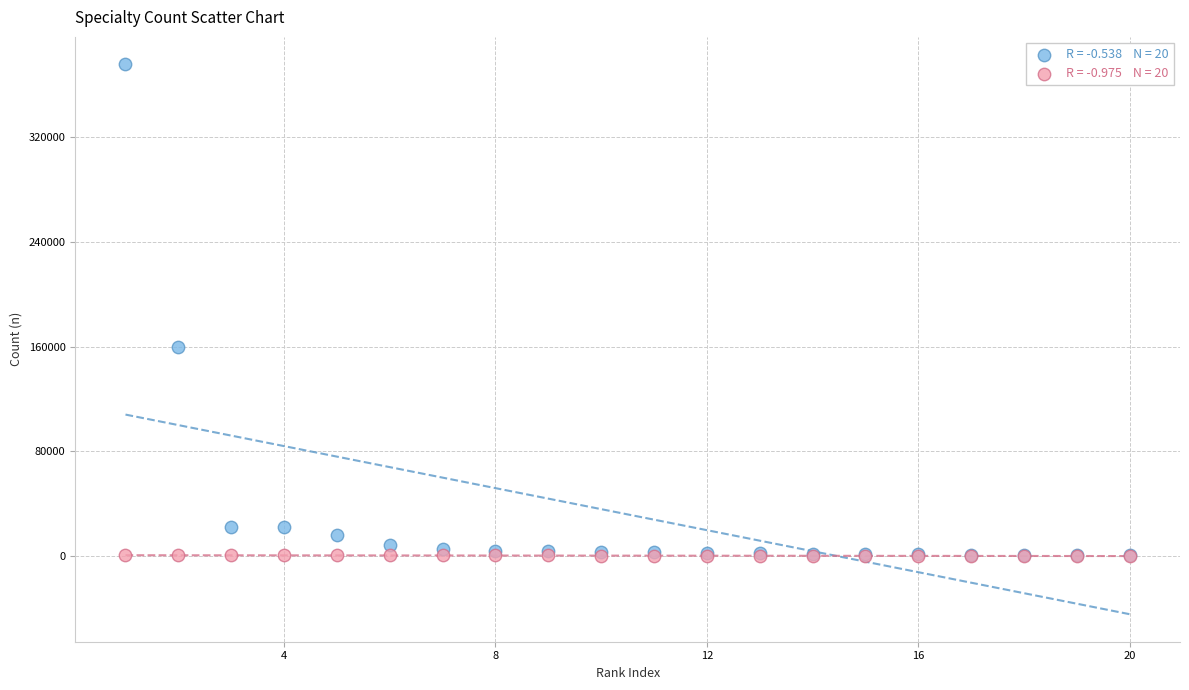

Across all series, what Y value is closest to 187840?

159881